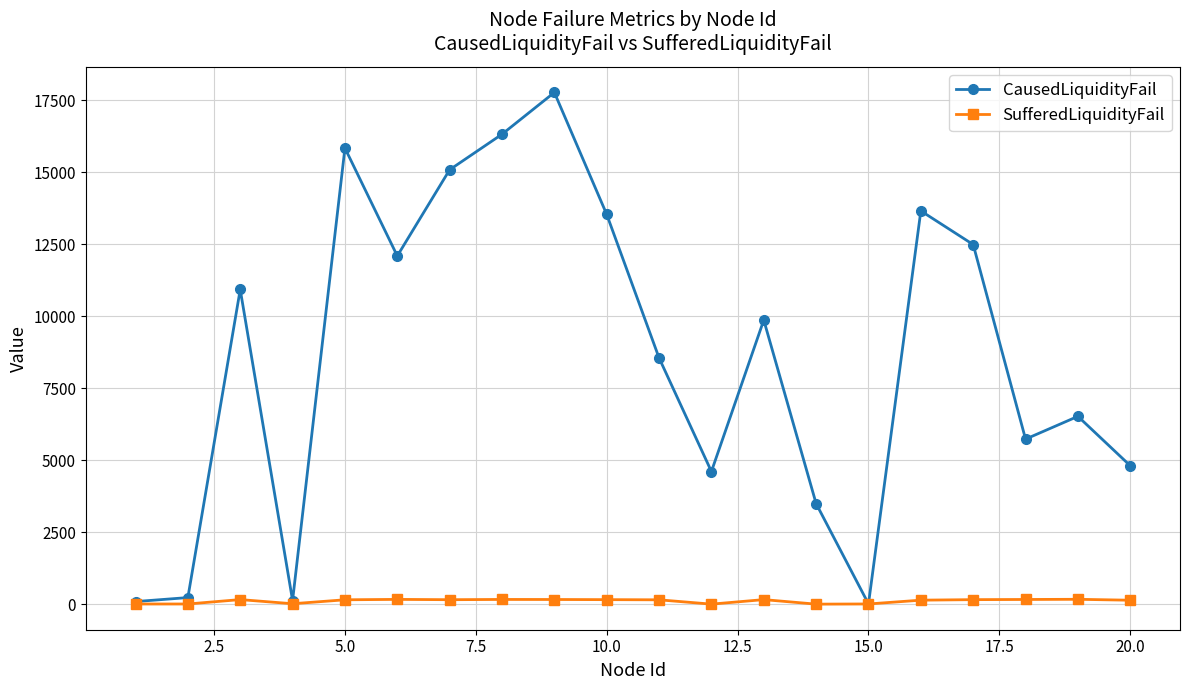

In CausedLiquidityFail, how many points are higher than both neighbors (excluding endpoints)?

6